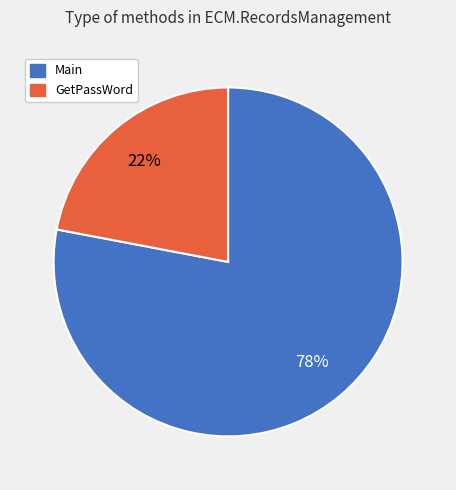

Count the number of slices in the pie.

2